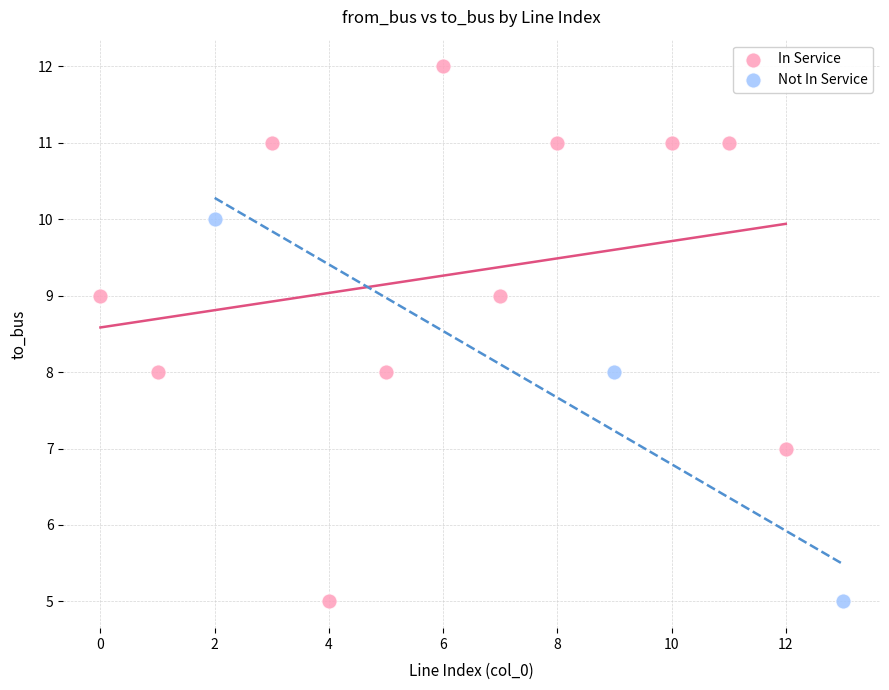

Which series has the widest spread of Y values?

In Service